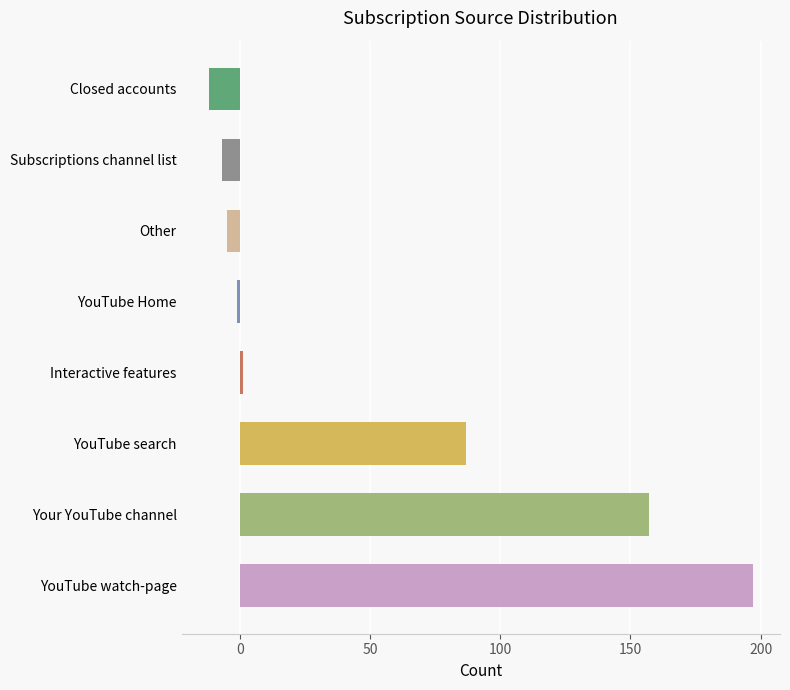

Read the value at Closed accounts.

-12